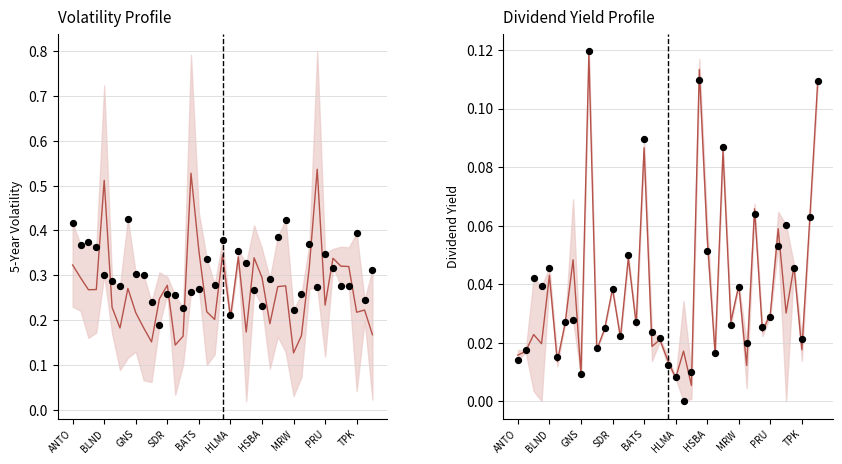

Which series reaches the maximum Y coordinate?

Volatility mid